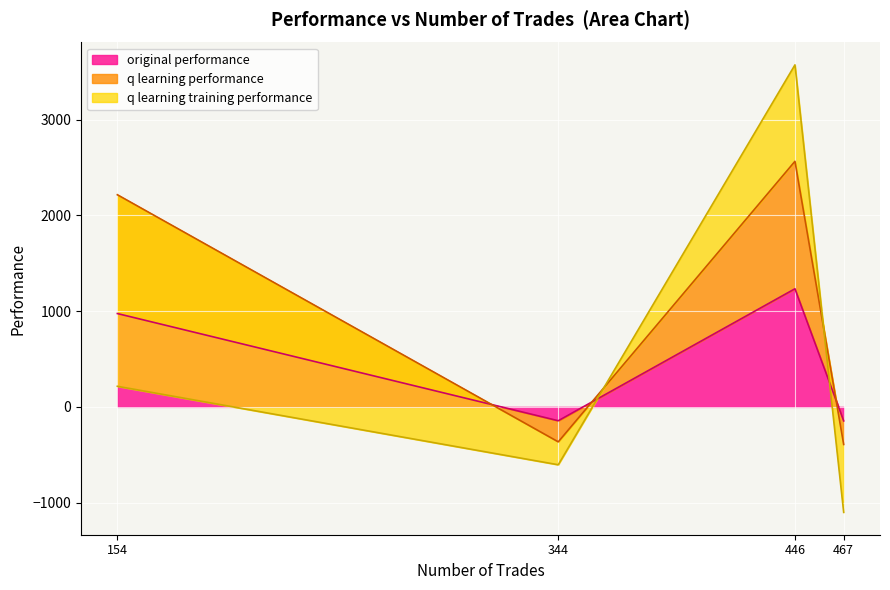

At which label is original performance closest to 543?

154